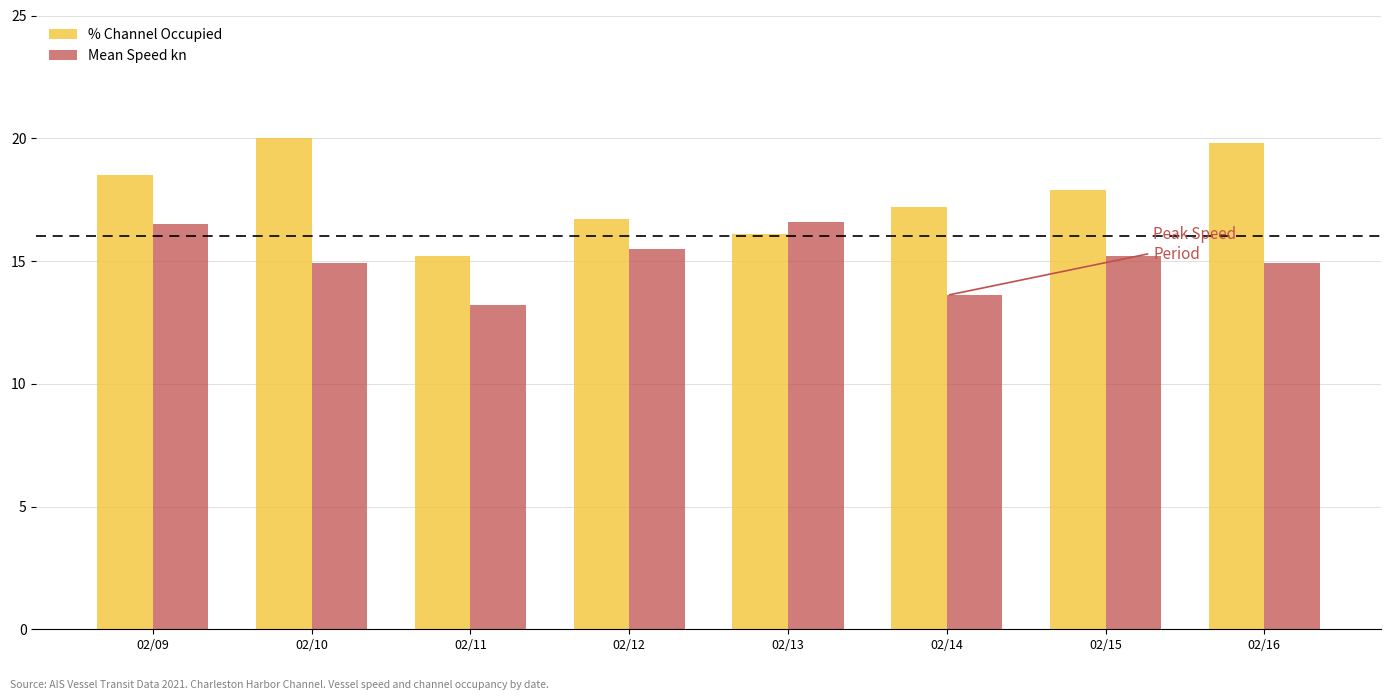

Does the chart contain stacked bars?

No